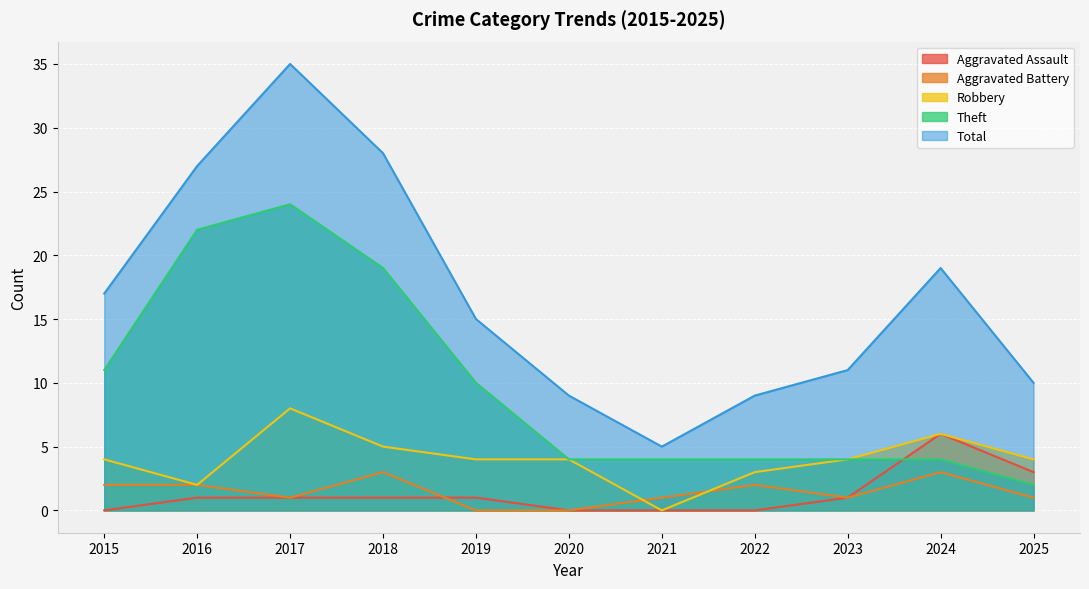

At 2015, list the series in order from largest to smallest.

Total, Theft, Robbery, Aggravated Battery, Aggravated Assault